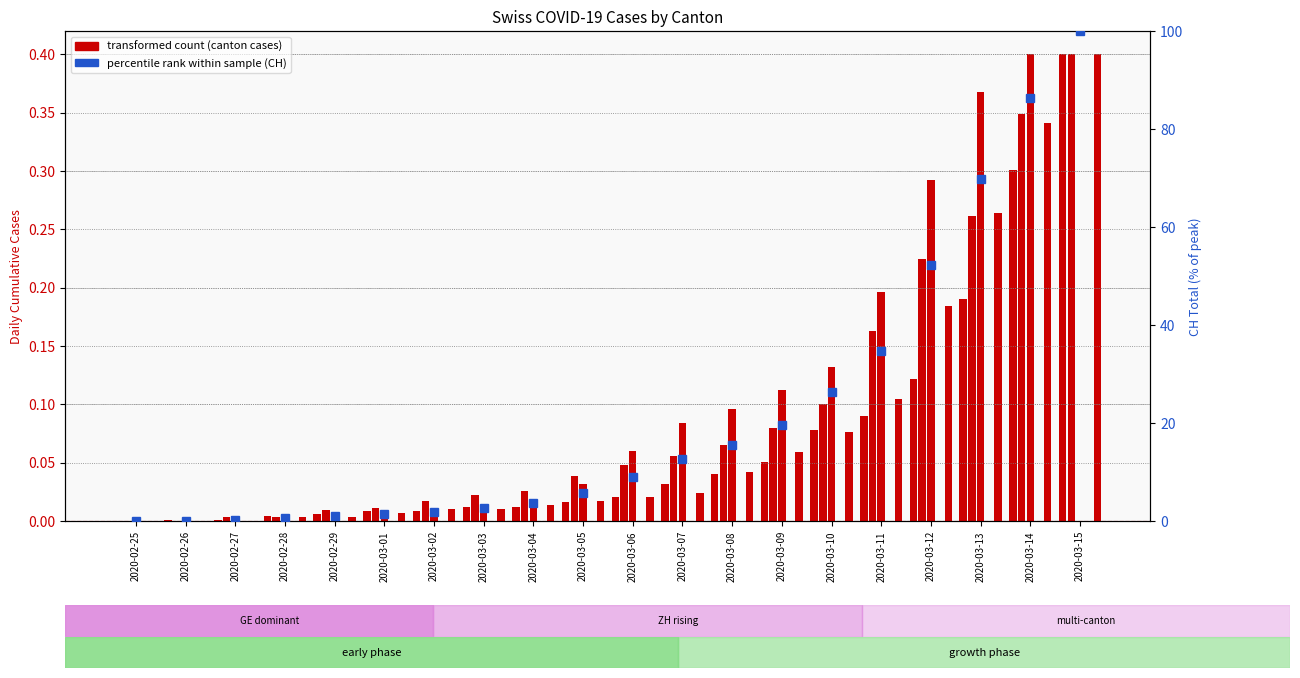

Rank the series at 2020-03-01 from lowest to highest value.

JU, BS, VS, GE, ZH, CH percentile rank